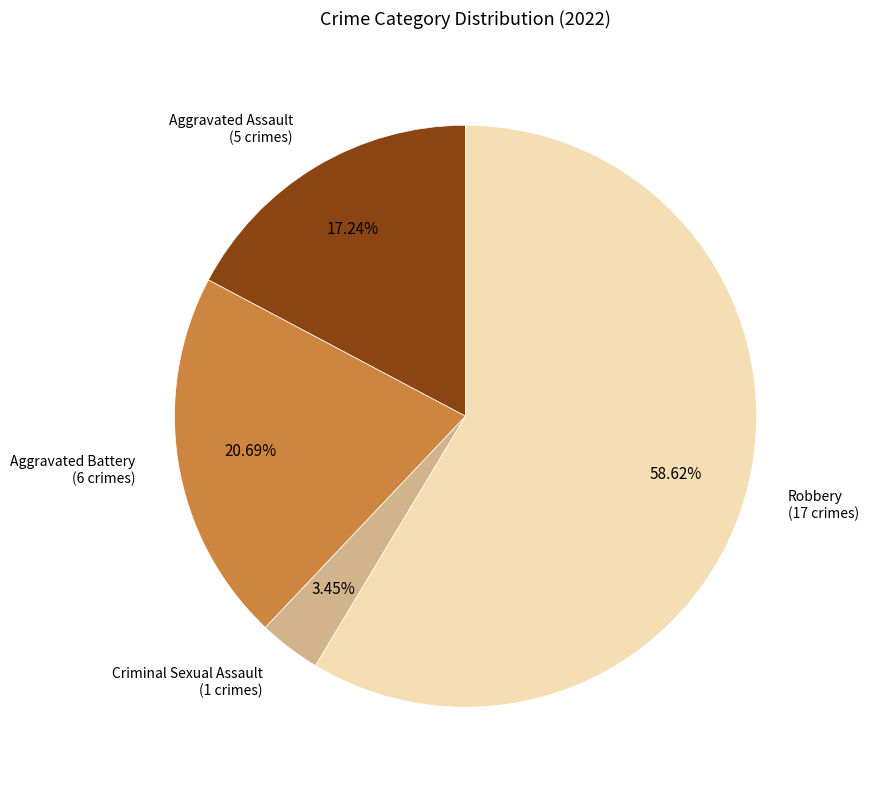

To the nearest percent, what is the difference between the largest and smallest slice percentages?

55%